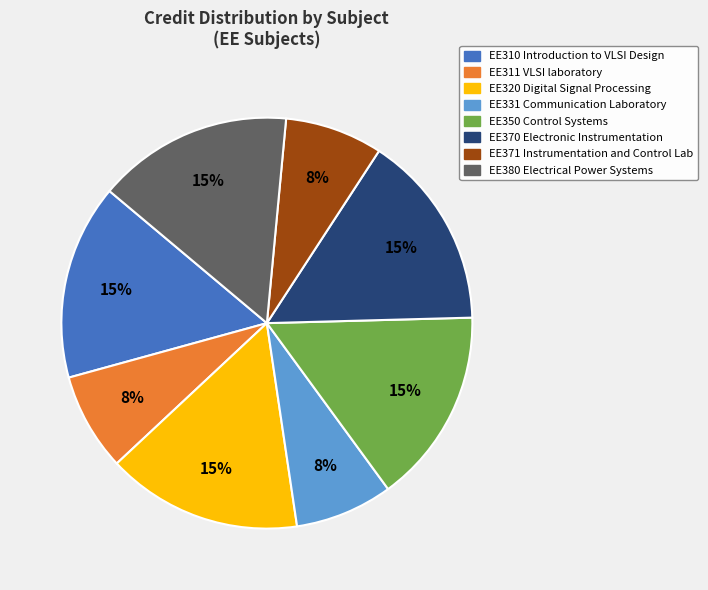

Count the number of slices in the pie.

8